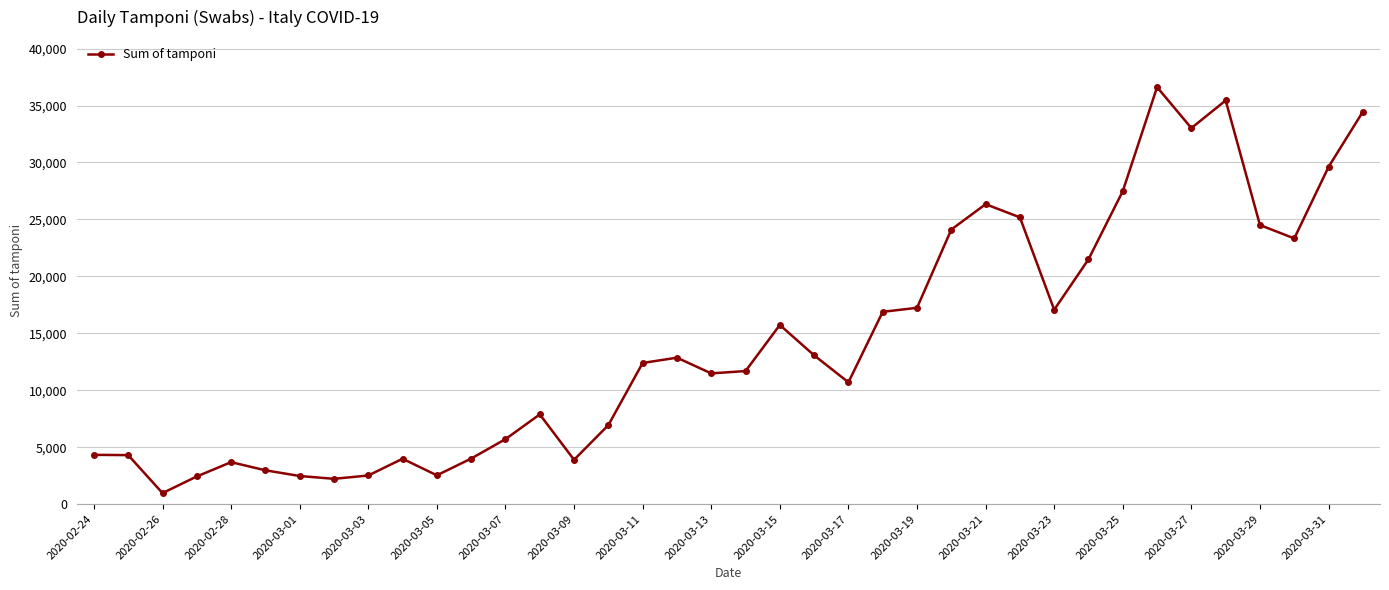

How many lines are shown in the chart?

1